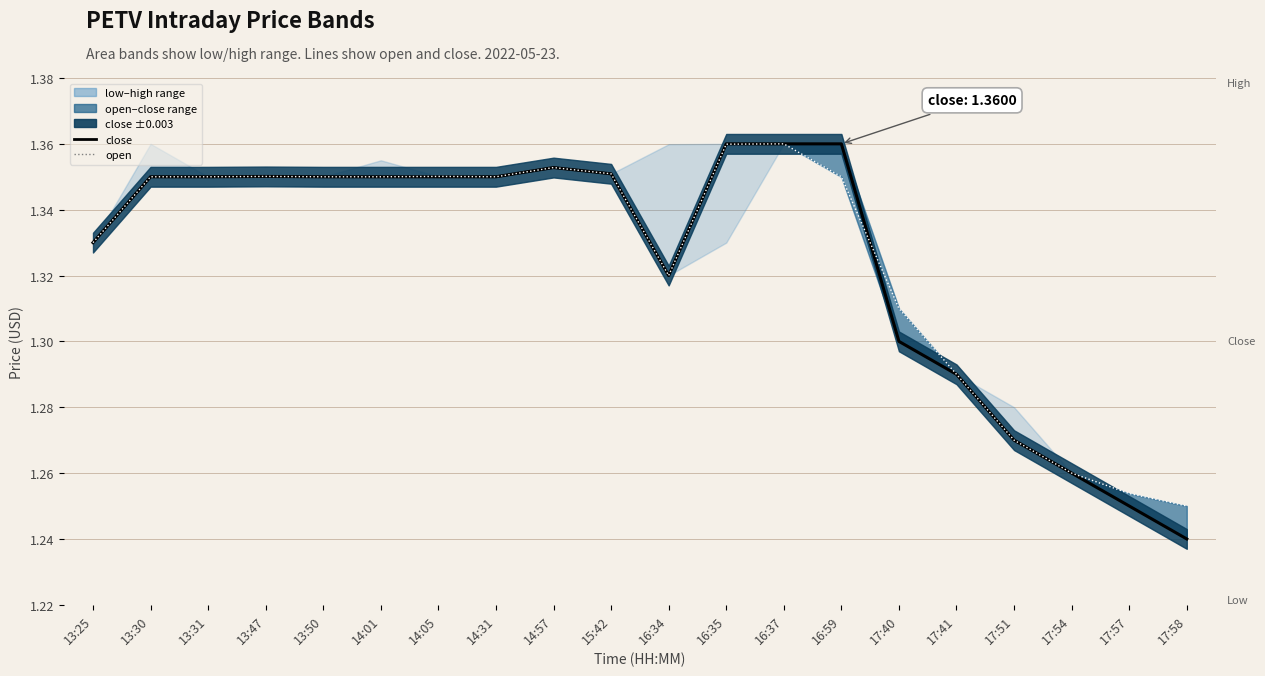

Reading left to right, what are all the values shown in this chart?

close: 1.3	1.4	1.4	1.4	1.4	1.4	1.4	1.4	1.4	1.4	1.3	1.4	1.4	1.4	1.3	1.3	1.3	1.3	1.2	1.2
open: 1.3	1.4	1.4	1.4	1.4	1.4	1.4	1.4	1.4	1.4	1.3	1.4	1.4	1.4	1.3	1.3	1.3	1.3	1.3	1.2